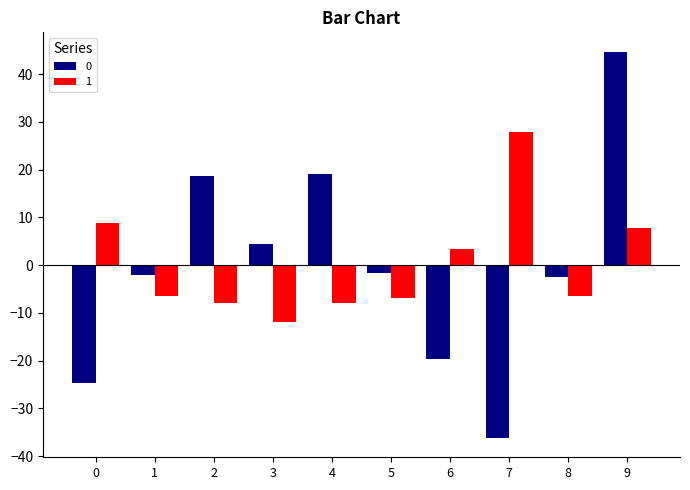

Rank the series by their maximum value, from highest to lowest.

0, 1